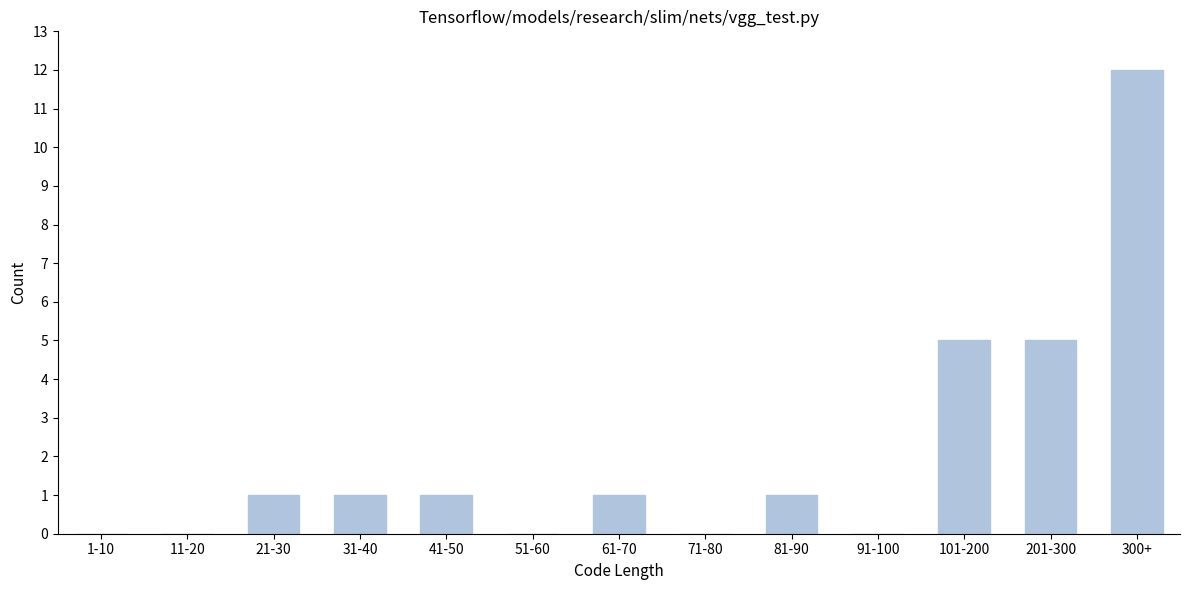

Between 1-10 and 201-300, which is larger?

201-300